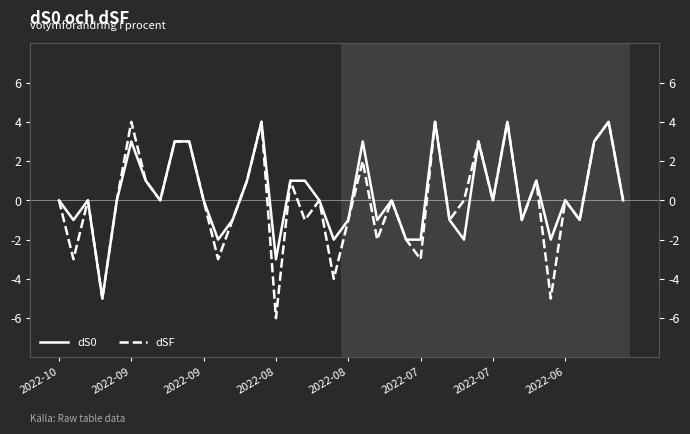

What is the difference between the dSF values at 20 and 2022-06?

1